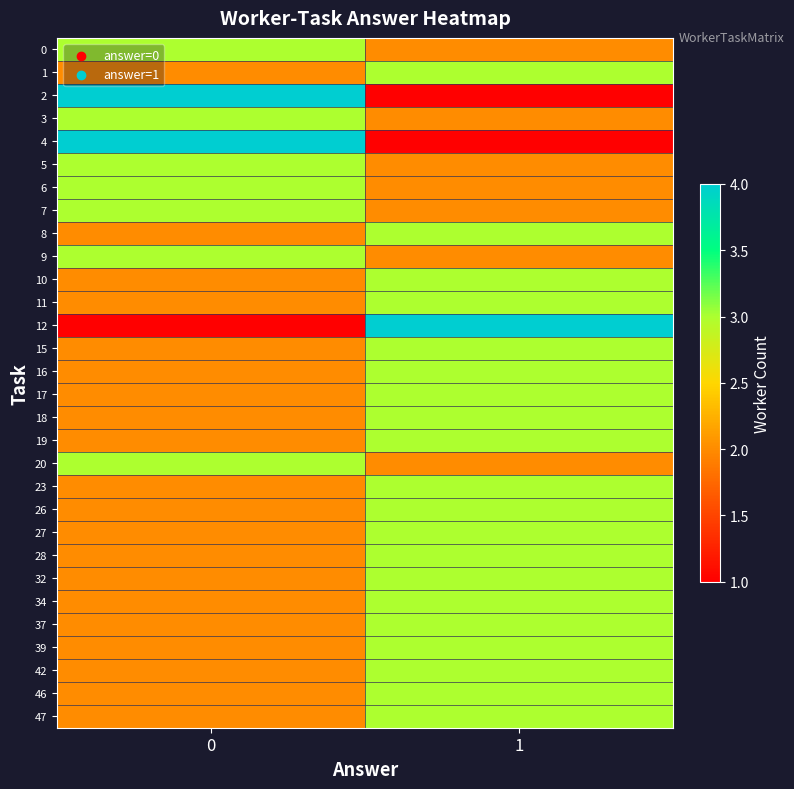

What is the maximum value shown in the chart?

4